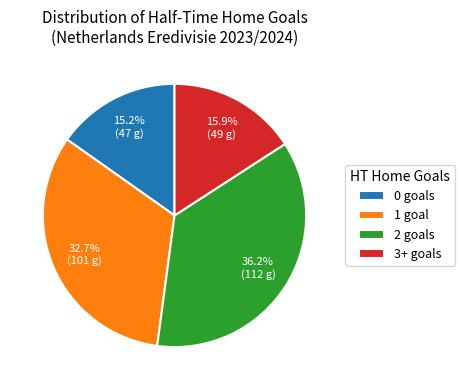

Between 3+ goals and 0 goals, which is larger?

3+ goals